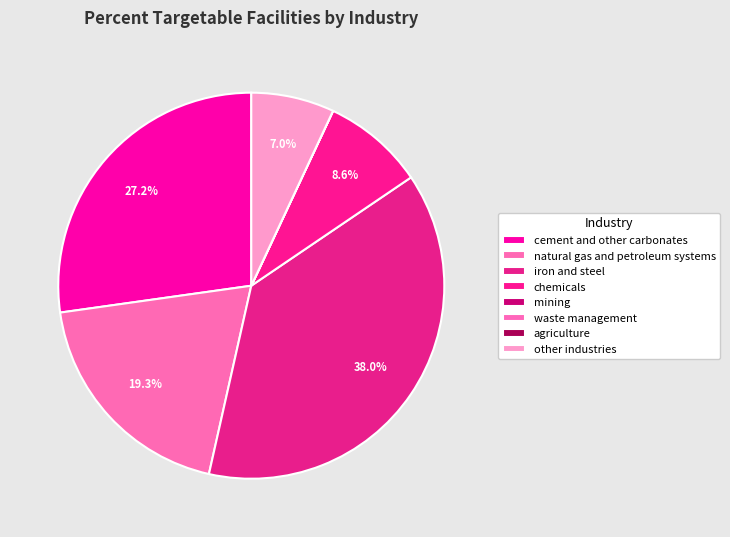

Which category has the biggest portion of the pie?

iron and steel